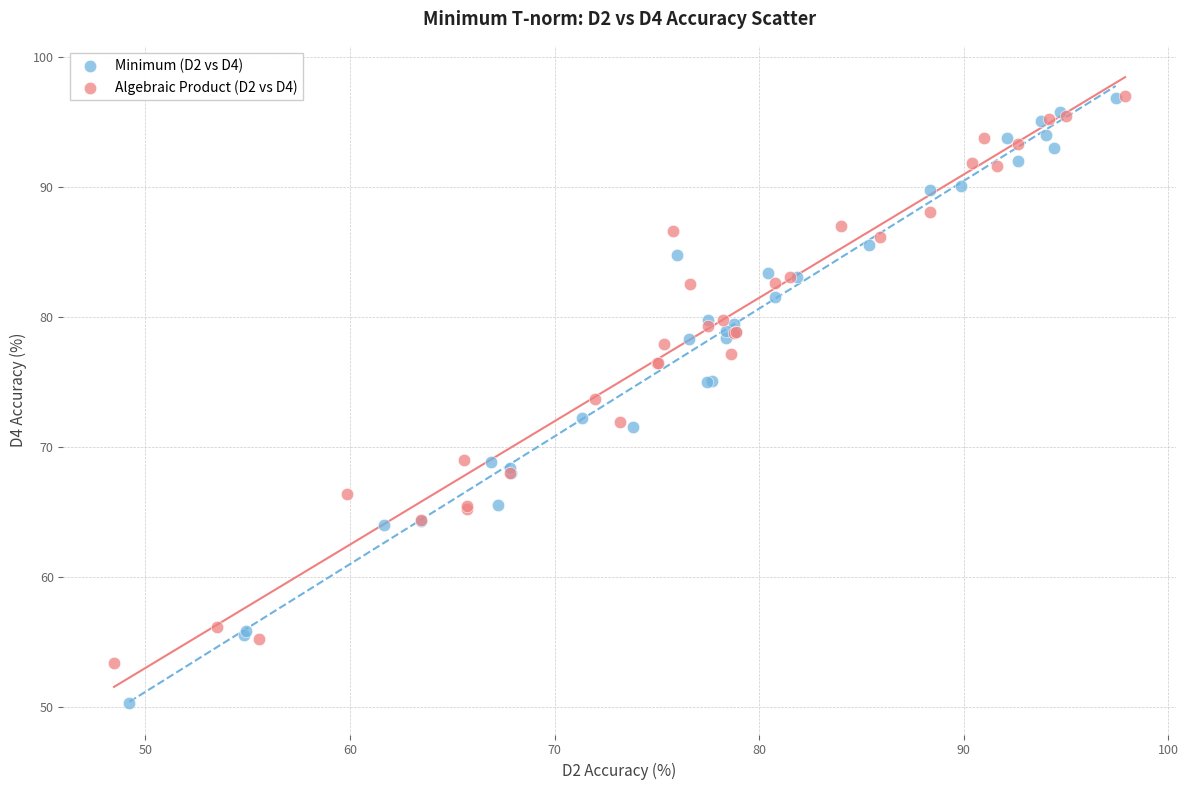

Which series contains the lowest Y value?

Minimum (D2 vs D4)